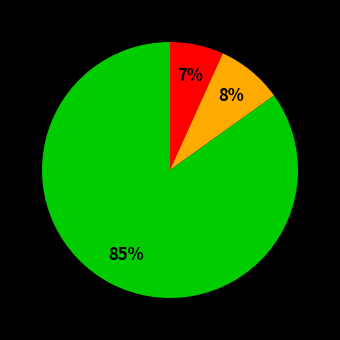

To the nearest percent, what is the average slice percentage?

33%